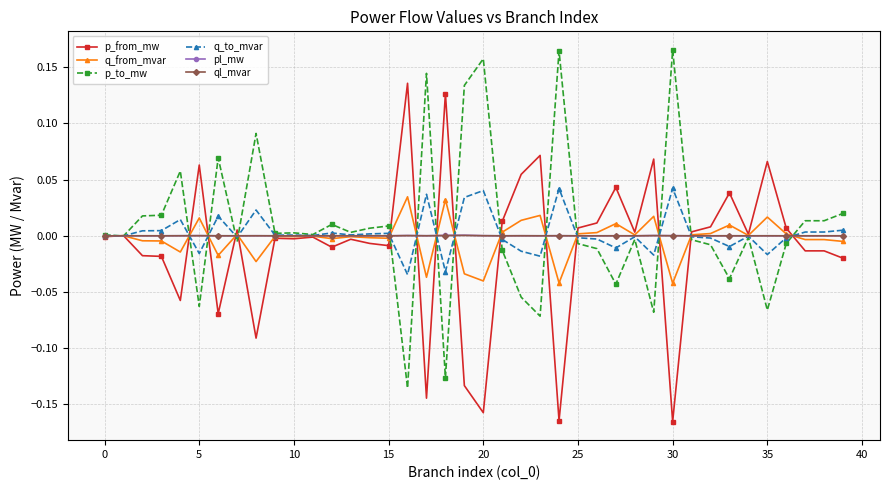

How many data points does each series have?

40